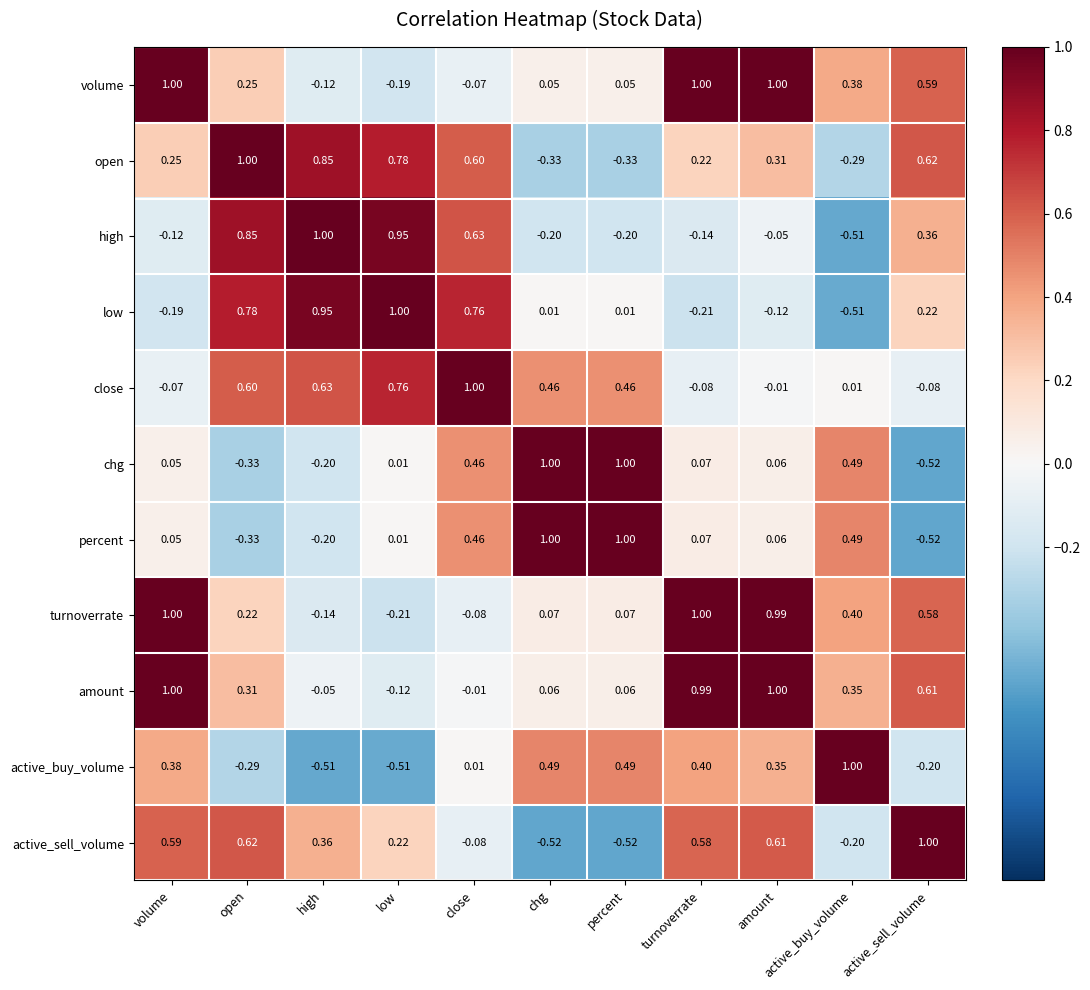

At which label is amount closest to 0?

close